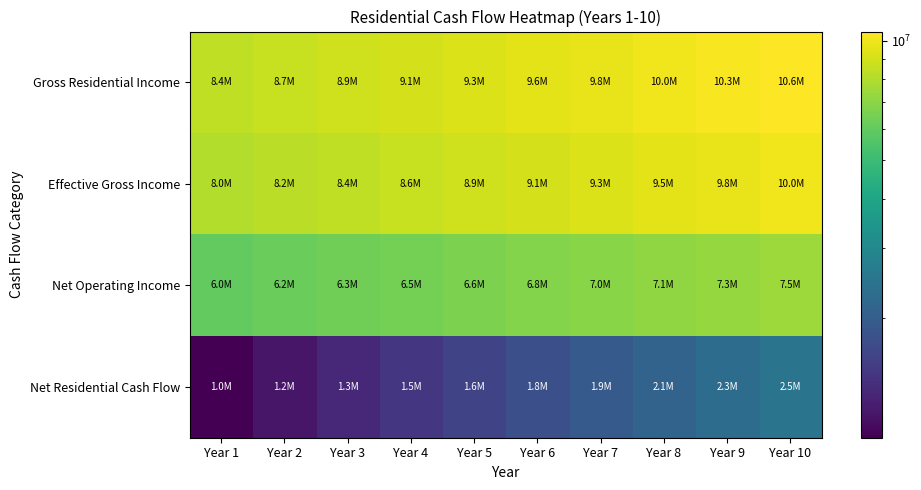

Reading right to left, transcribe all the data shown in this chart.

Gross Residential Income: Year 10=10551713	Year 9=10294354	Year 8=10043272	Year 7=9798315	Year 6=9559331	Year 5=9326177	Year 4=9098709	Year 3=8876789	Year 2=8660282	Year 1=8449056
Effective Gross Income: Year 10=10030748	Year 9=9786095	Year 8=9547410	Year 7=9314546	Year 6=9087362	Year 5=8865719	Year 4=8649482	Year 3=8438519	Year 2=8232702	Year 1=8031904
Net Operating Income: Year 10=7480071	Year 9=7301626	Year 8=7127132	Year 7=6956508	Year 6=6789676	Year 5=6626558	Year 4=6467078	Year 3=6311162	Year 2=6158736	Year 1=6009728
Net Residential Cash Flow: Year 10=2471964	Year 9=2293520	Year 8=2119025	Year 7=1948402	Year 6=1781569	Year 5=1618451	Year 4=1458971	Year 3=1303055	Year 2=1150629	Year 1=1001621